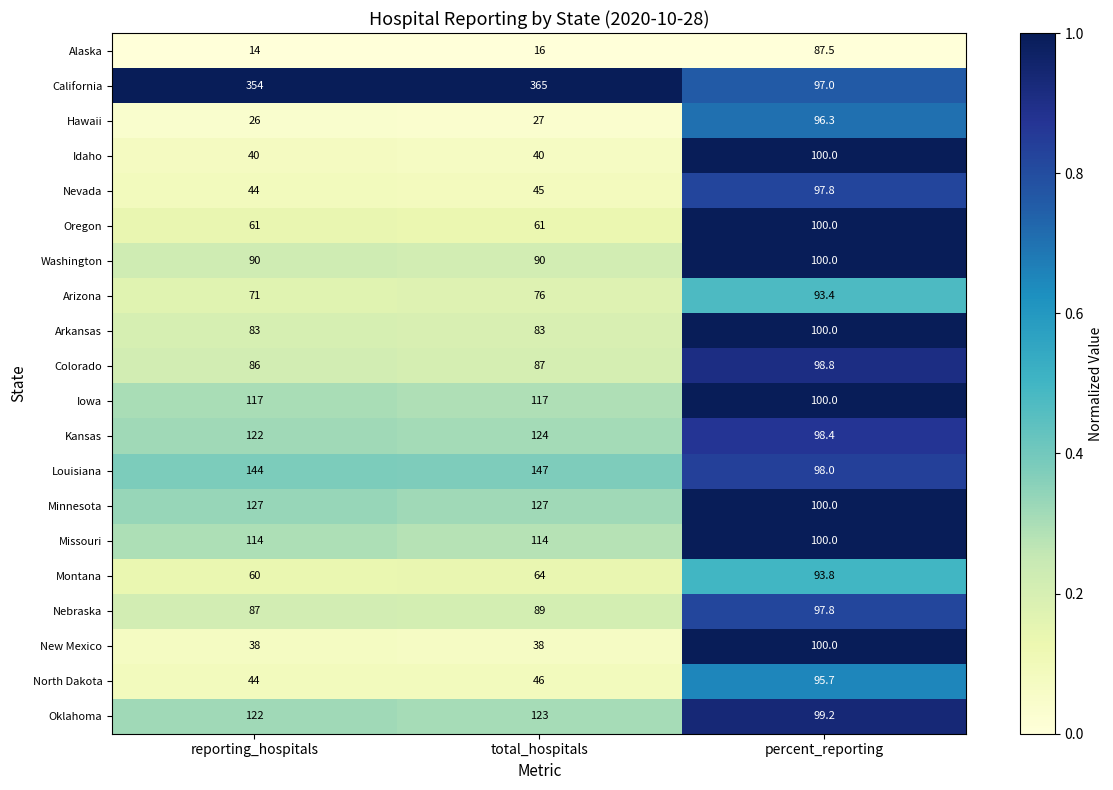

Rank the series at total_hospitals from highest to lowest value.

California, Louisiana, Minnesota, Kansas, Oklahoma, Iowa, Missouri, Washington, Nebraska, Colorado, Arkansas, Arizona, Montana, Oregon, North Dakota, Nevada, Idaho, New Mexico, Hawaii, Alaska